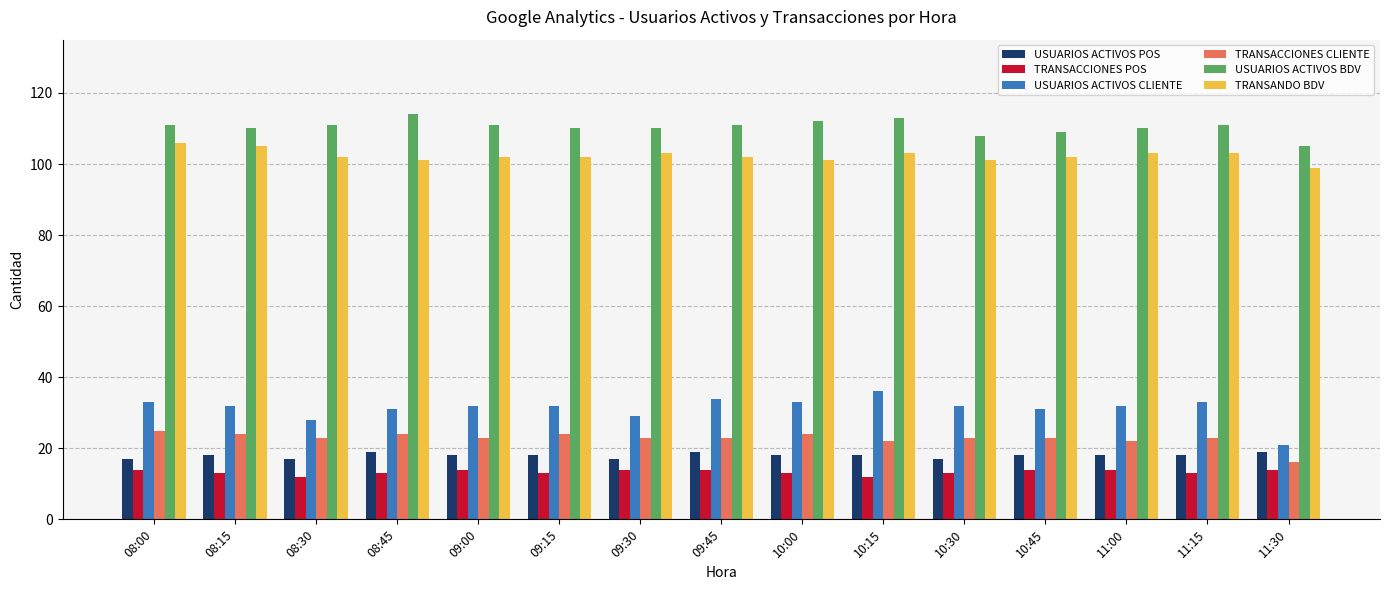

True or false: TRANSANDO BDV has a value of 41 at 09:45.

False